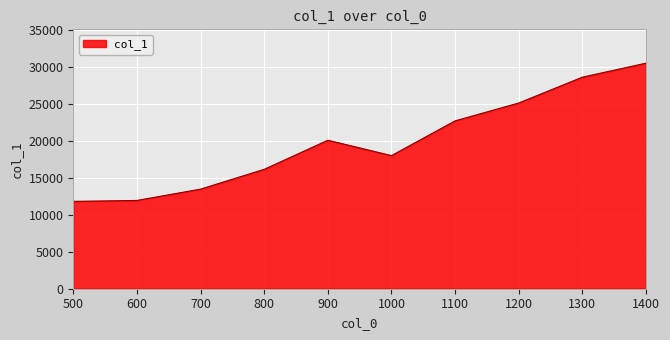

Where is the first local maximum?

900